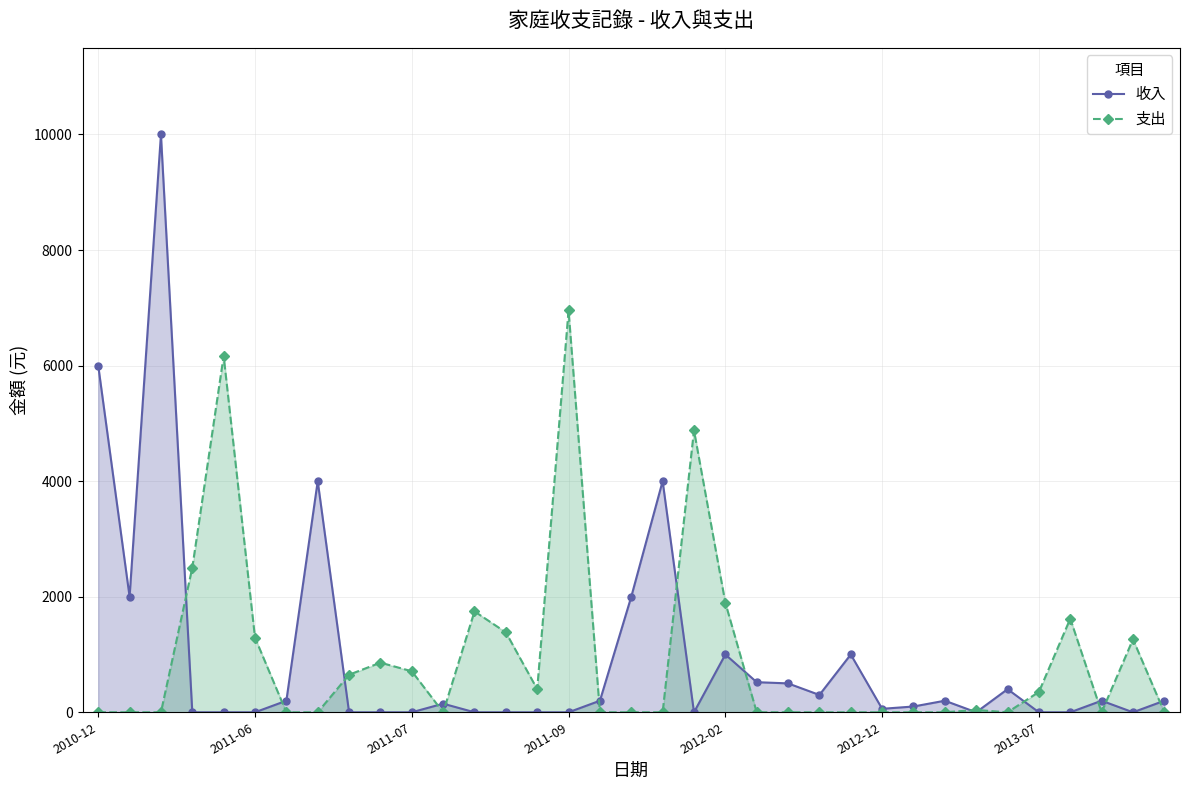

At which label does 支出 reach its minimum?

2010-12